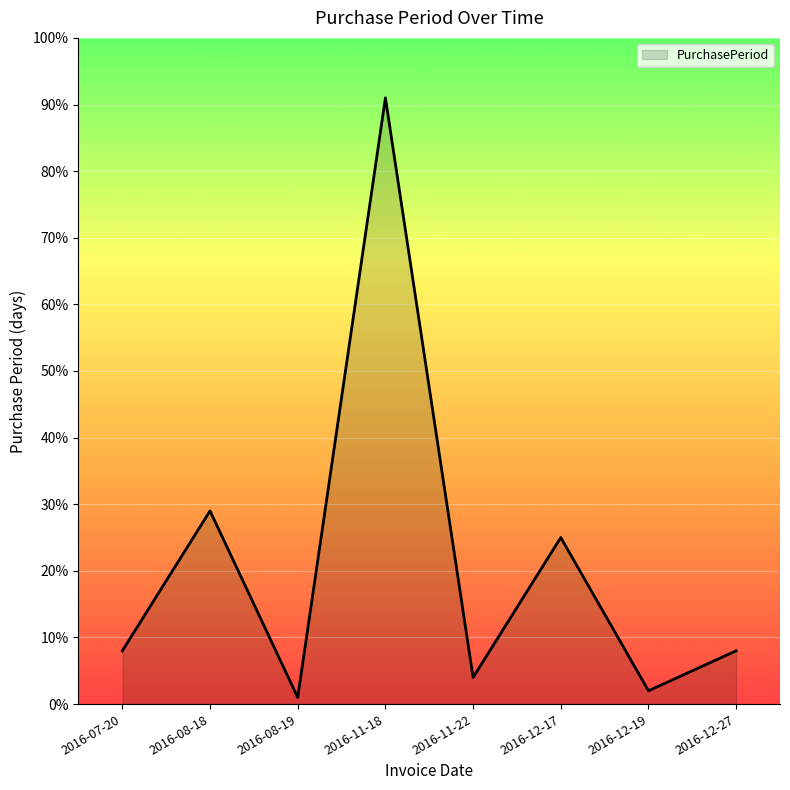

Read the value at 2016-12-17, to the nearest 5.

25